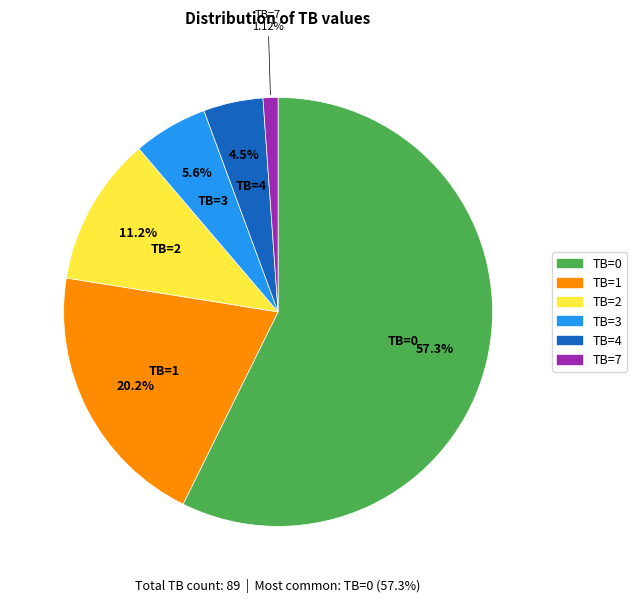

Rank the categories by value from lowest to highest.

TB=7, TB=4, TB=3, TB=2, TB=1, TB=0